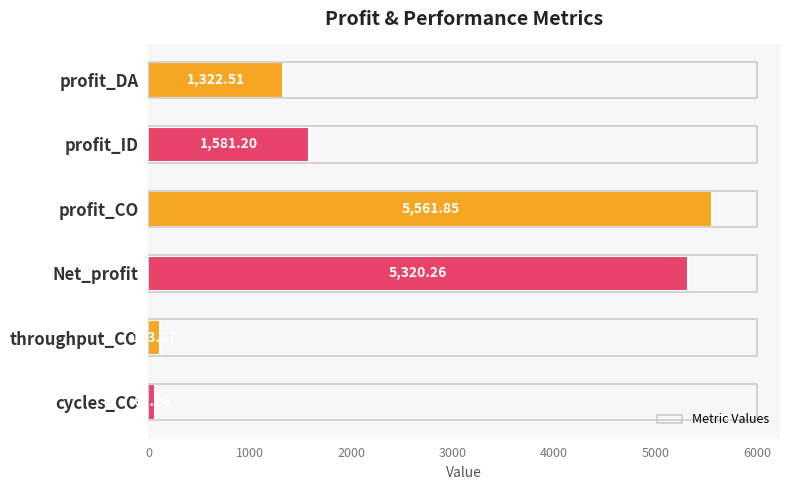

What is the sum of the values at throughput_CO and profit_ID?

1694.3